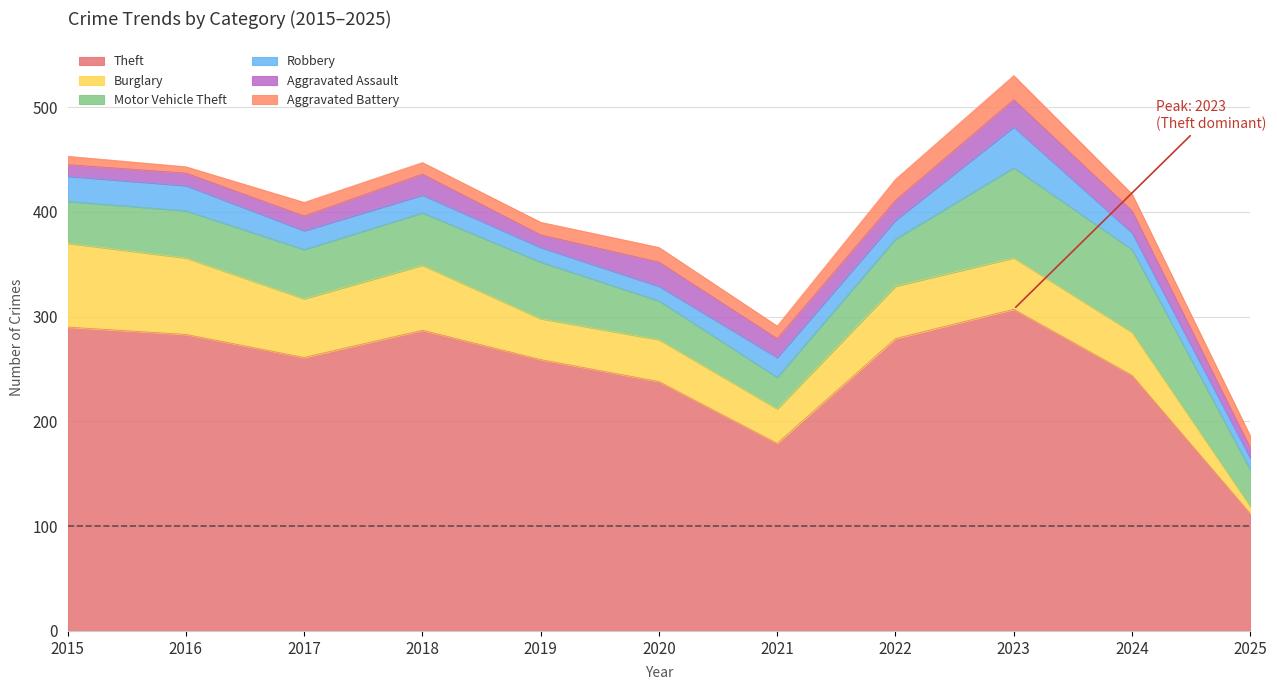

What is the lowest value of the Burglary series?

7